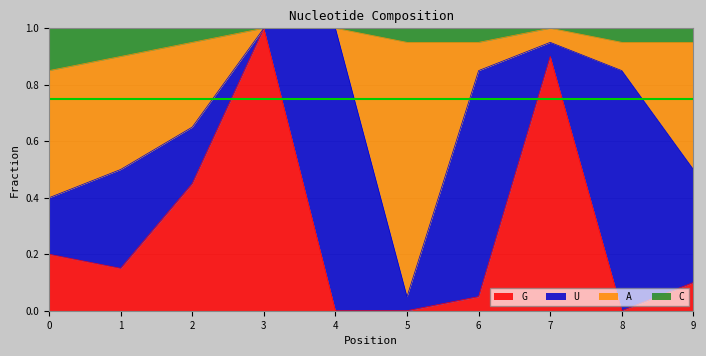

True or false: G has a value of 0.6 at 4.

False